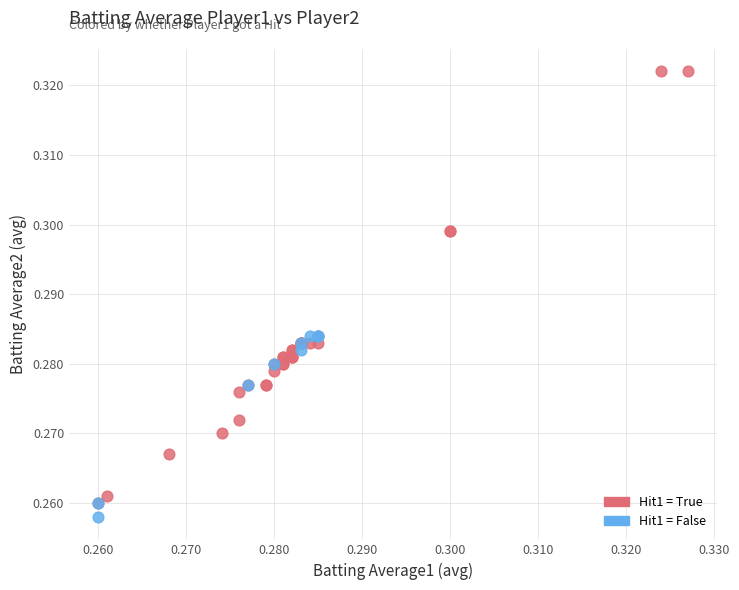

What are all the series names shown in the legend?

Hit1 = True, Hit1 = False